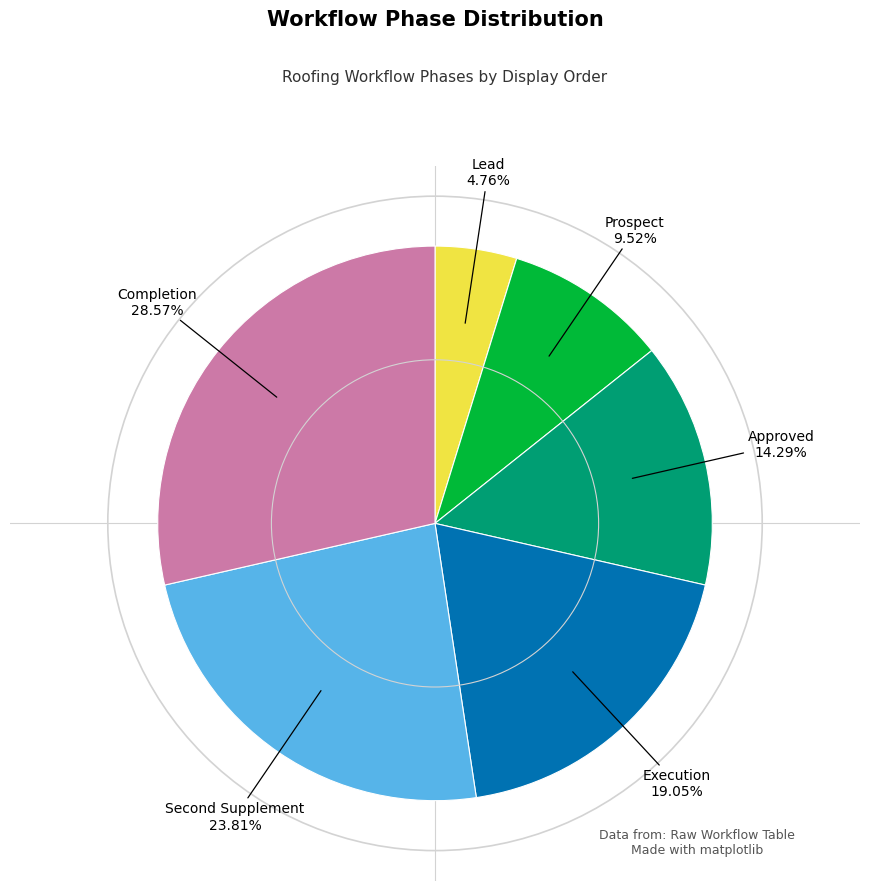

Is there any slice that represents more than half of the pie?

No